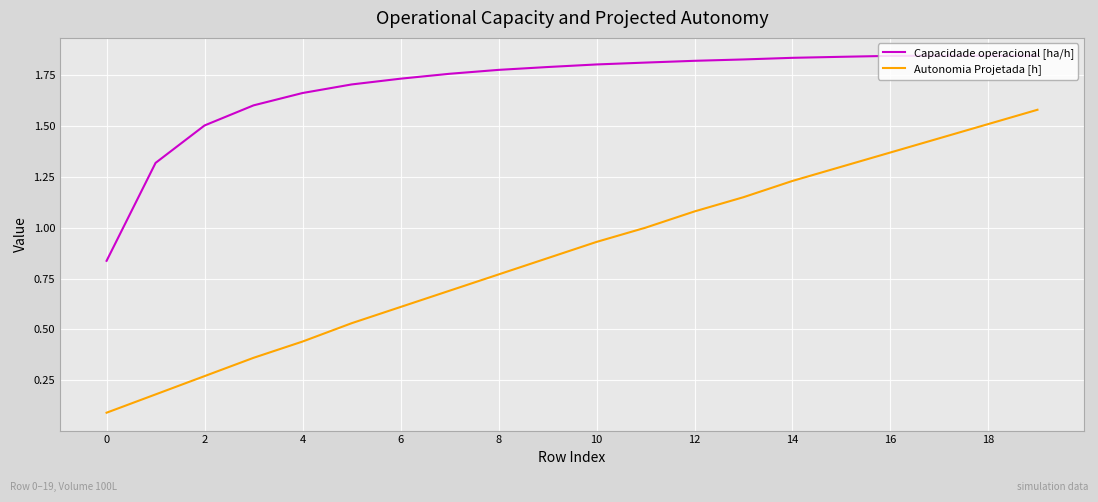

Is this an area chart (filled region under the line)?

No